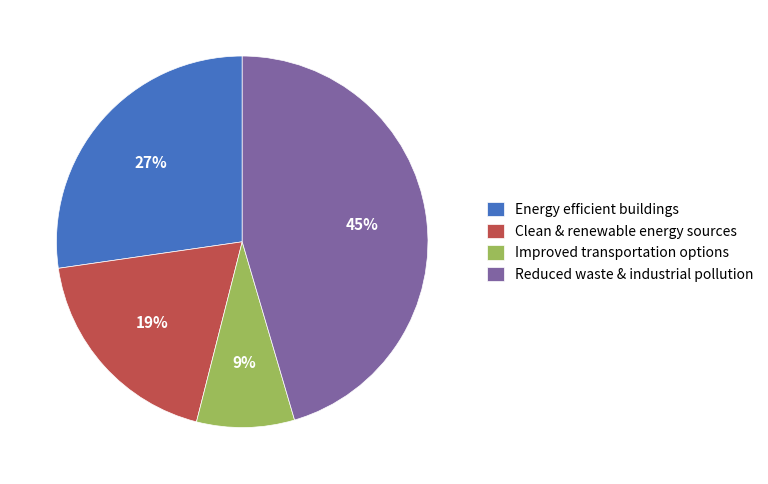

The Clean & renewable energy sources slice represents 19% of the pie. True or false?

True